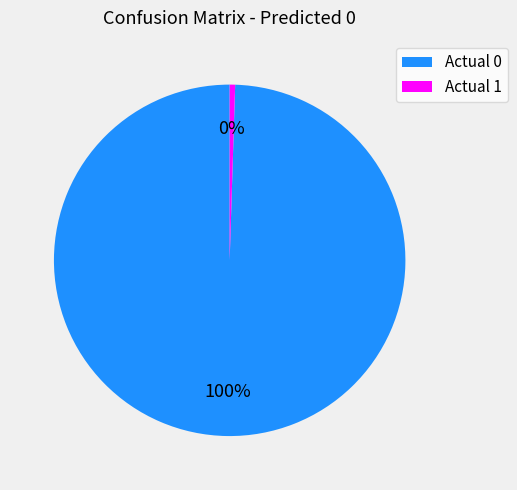

What is the smallest slice in the pie chart?

Actual 1